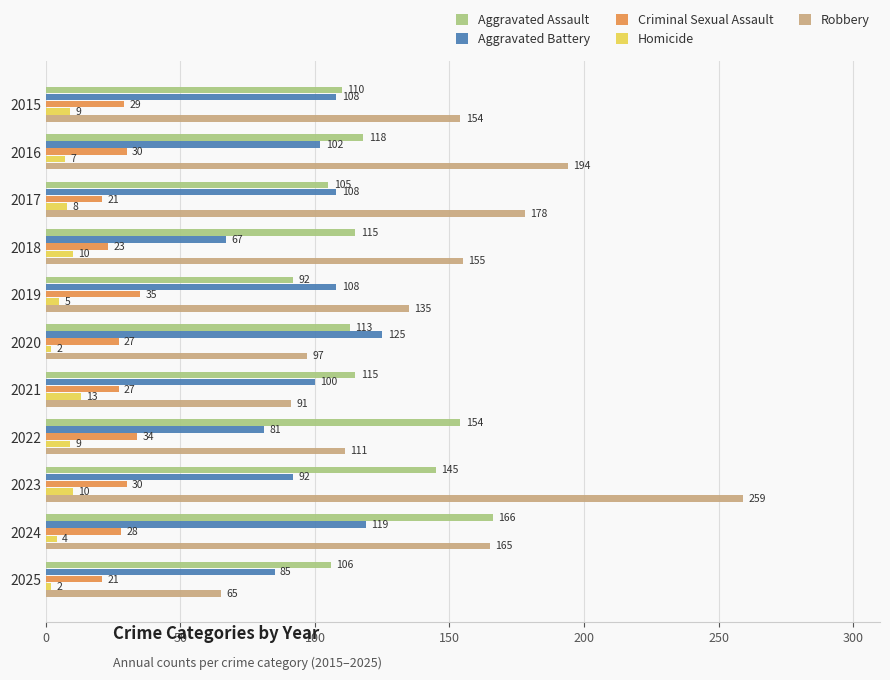

The Criminal Sexual Assault series shows 21 at 2025. True or false?

True